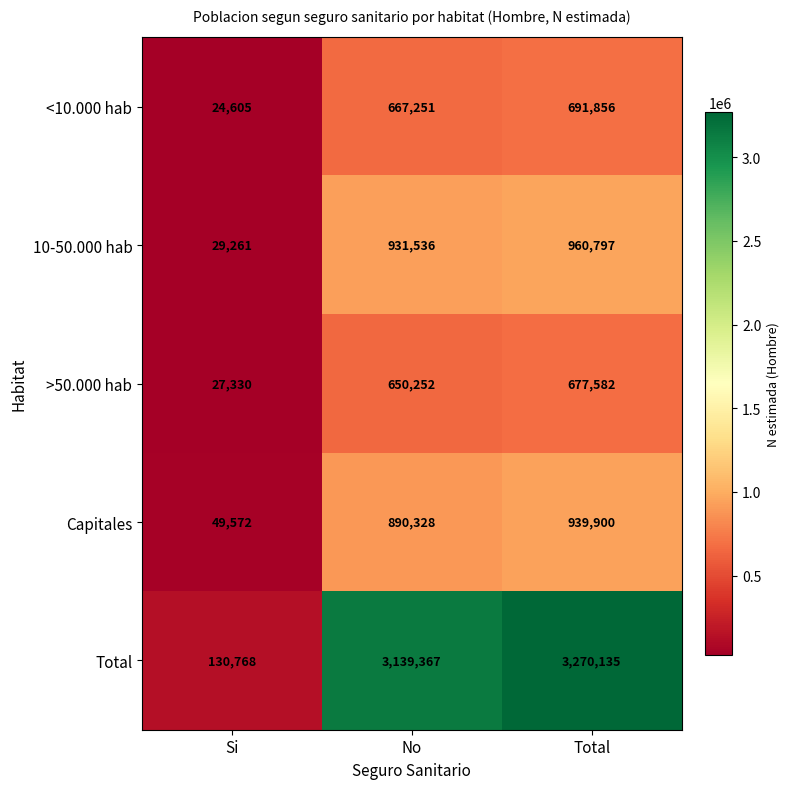

What is the difference between the maximum and minimum values in the Total series?

3139367